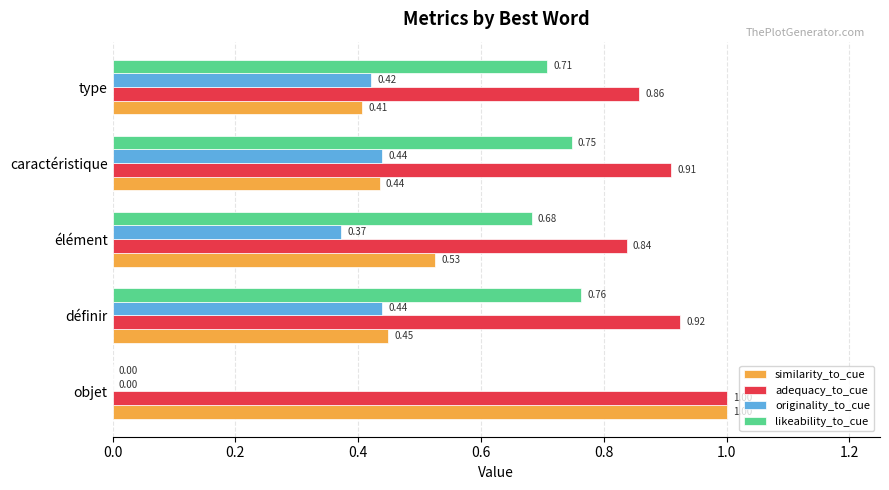

Where is similarity_to_cue nearest to the value 0?

type